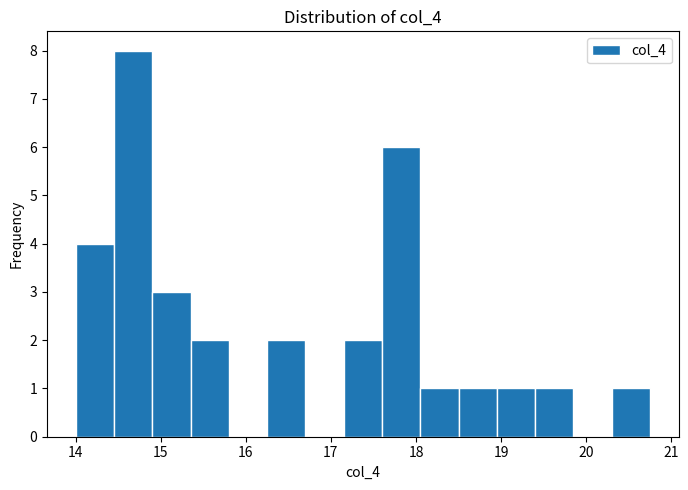

How tall is the bar that spans 18.95 to 19.40 on the x-axis? Neither the bar edges nor the heights are printed on the chart, so give them approximately, as read against the axes.

1